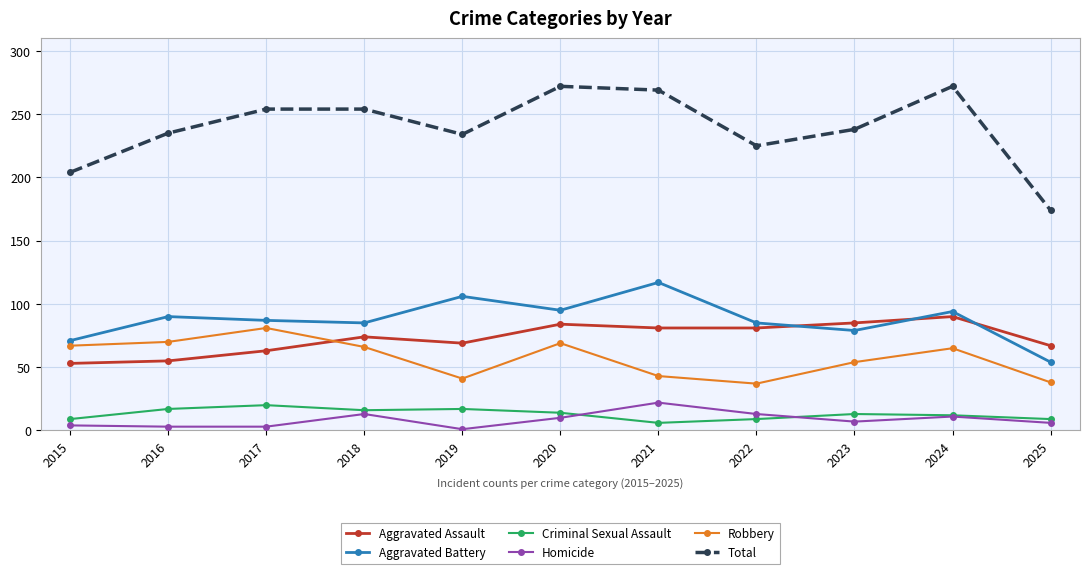

What is the greatest value displayed?

272